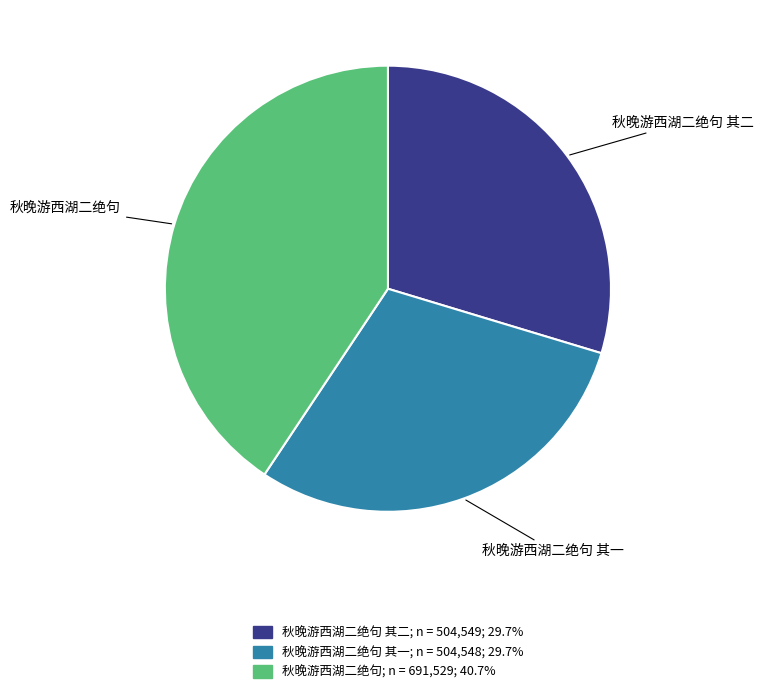

Is there any slice that represents more than half of the pie?

No